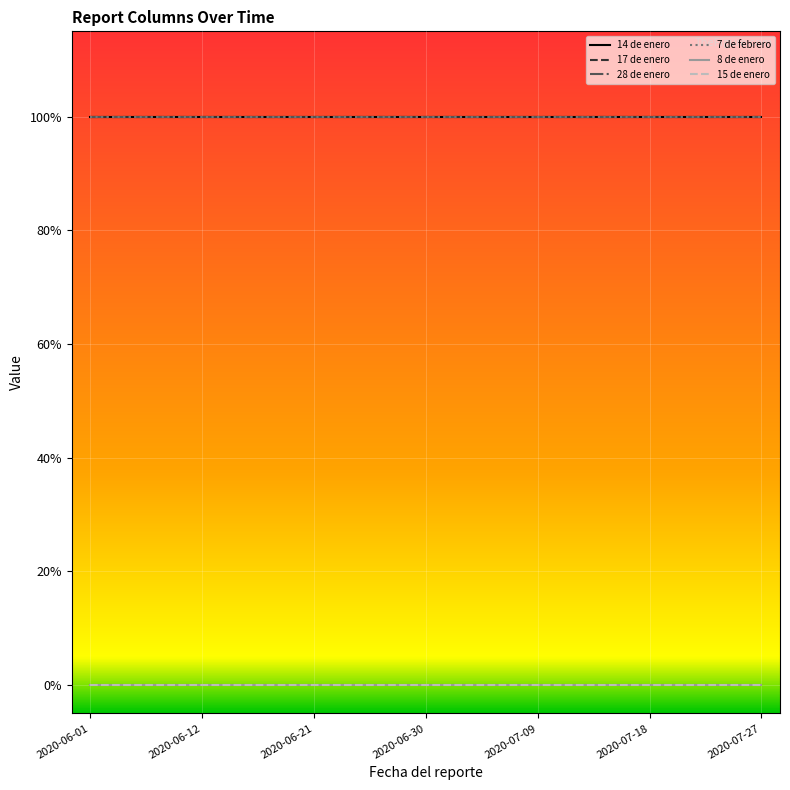

Does the chart have visible grid lines?

Yes